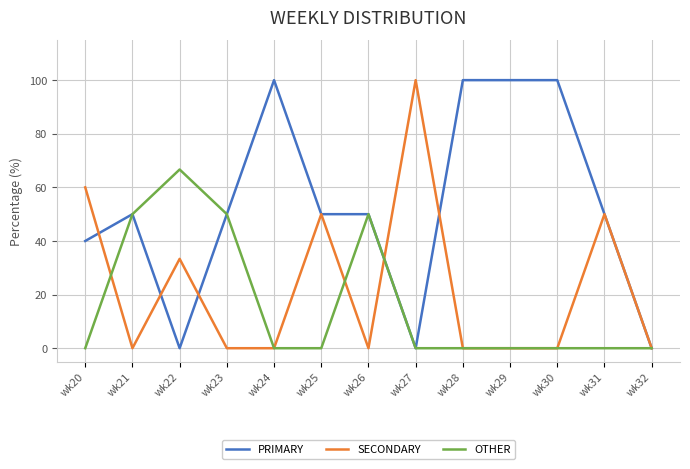

True or false: PRIMARY has a value of 84.6 at wk23.

False